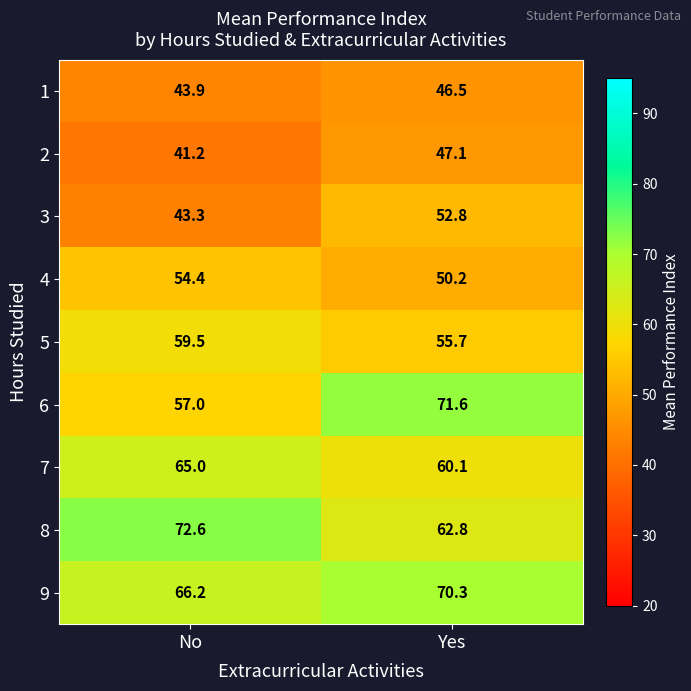

At which category is the sum across all series the highest?

Yes